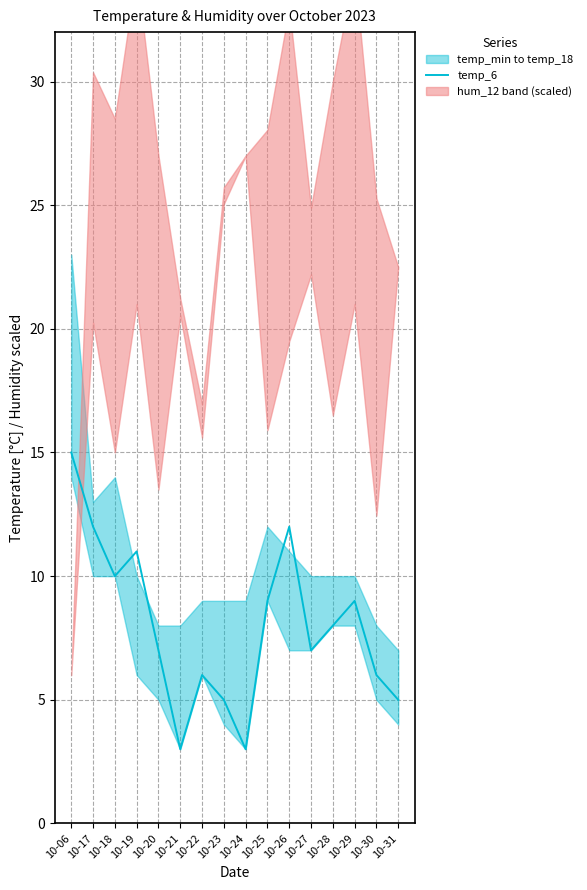

Reading left to right, extract all data points from this chart.

10-06=15	10-17=12	10-18=10	10-19=11	10-20=7	10-21=3	10-22=6	10-23=5	10-24=3	10-25=9	10-26=12	10-27=7	10-28=8	10-29=9	10-30=6	10-31=5